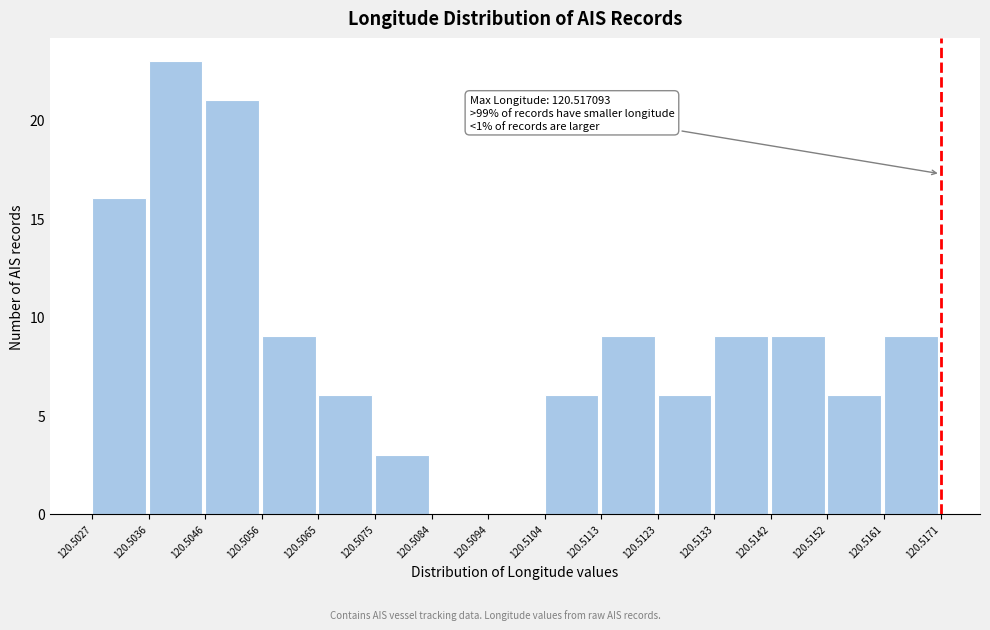

Which range on the x-axis has the tallest bar?

120.5036 to 120.5046